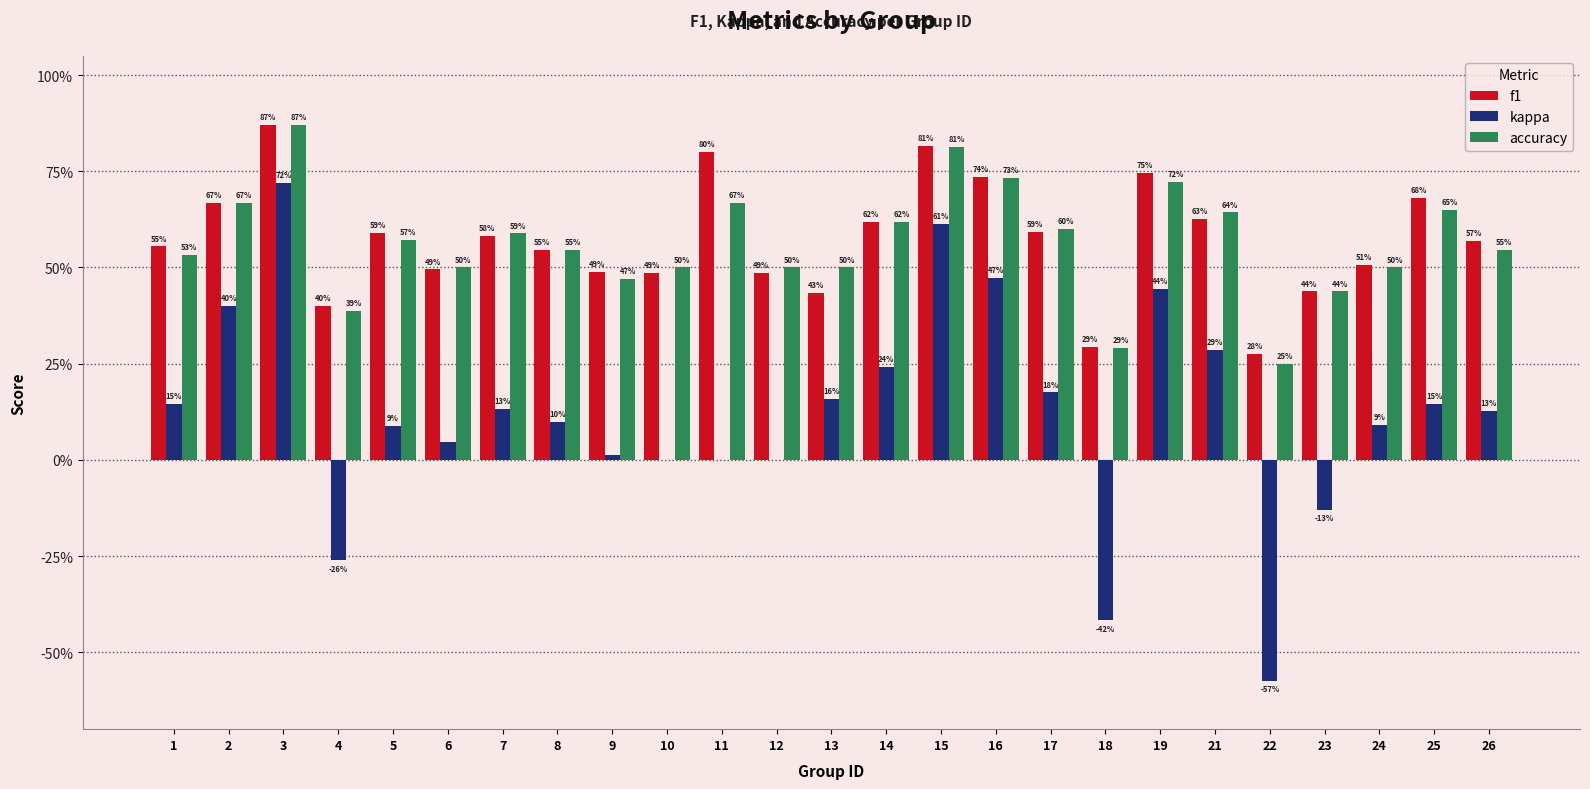

Reading left to right, extract all data points from this chart.

f1: 0.6	0.7	0.9	0.4	0.6	0.5	0.6	0.5	0.5	0.5	0.8	0.5	0.4	0.6	0.8	0.7	0.6	0.3	0.7	0.6	0.3	0.4	0.5	0.7	0.6
kappa: 0.1	0.4	0.7	-0.3	0.1	0.0	0.1	0.1	0.0	0.0	0.0	0.0	0.2	0.2	0.6	0.5	0.2	-0.4	0.4	0.3	-0.6	-0.1	0.1	0.1	0.1
accuracy: 0.5	0.7	0.9	0.4	0.6	0.5	0.6	0.5	0.5	0.5	0.7	0.5	0.5	0.6	0.8	0.7	0.6	0.3	0.7	0.6	0.2	0.4	0.5	0.7	0.5